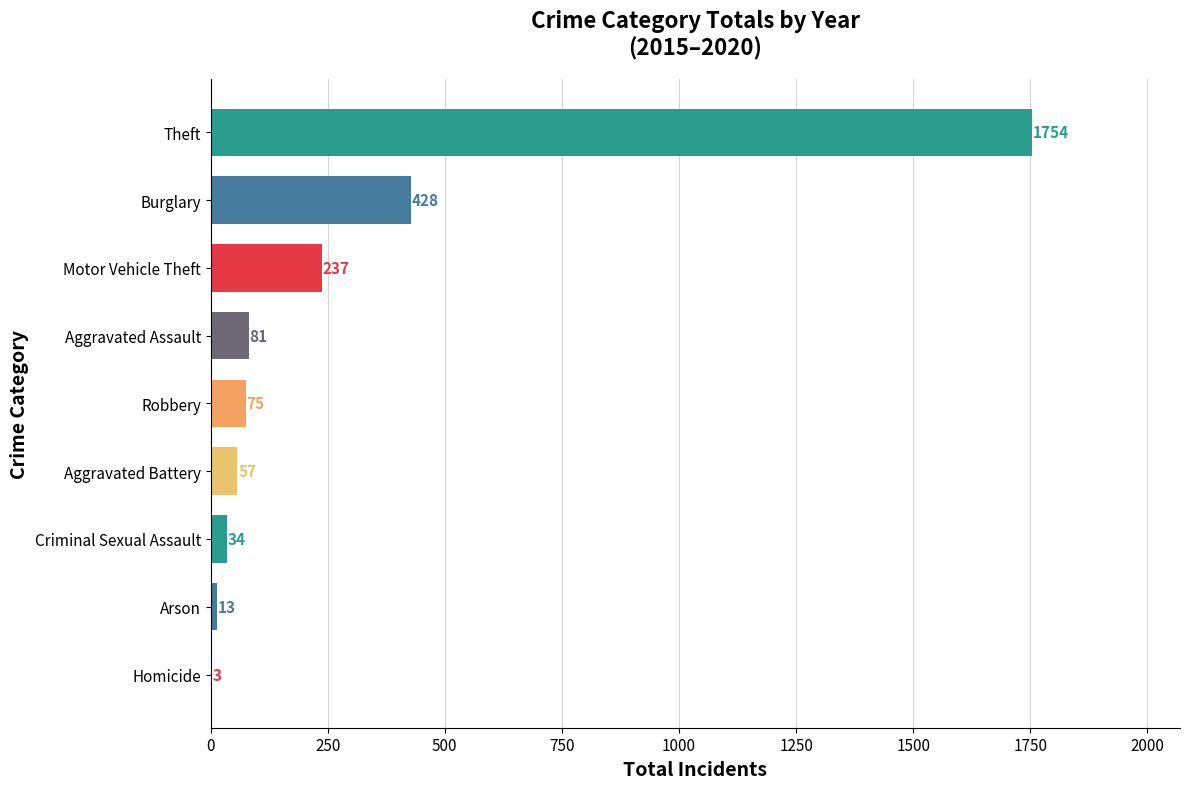

What is the maximum value shown in the chart?

1754